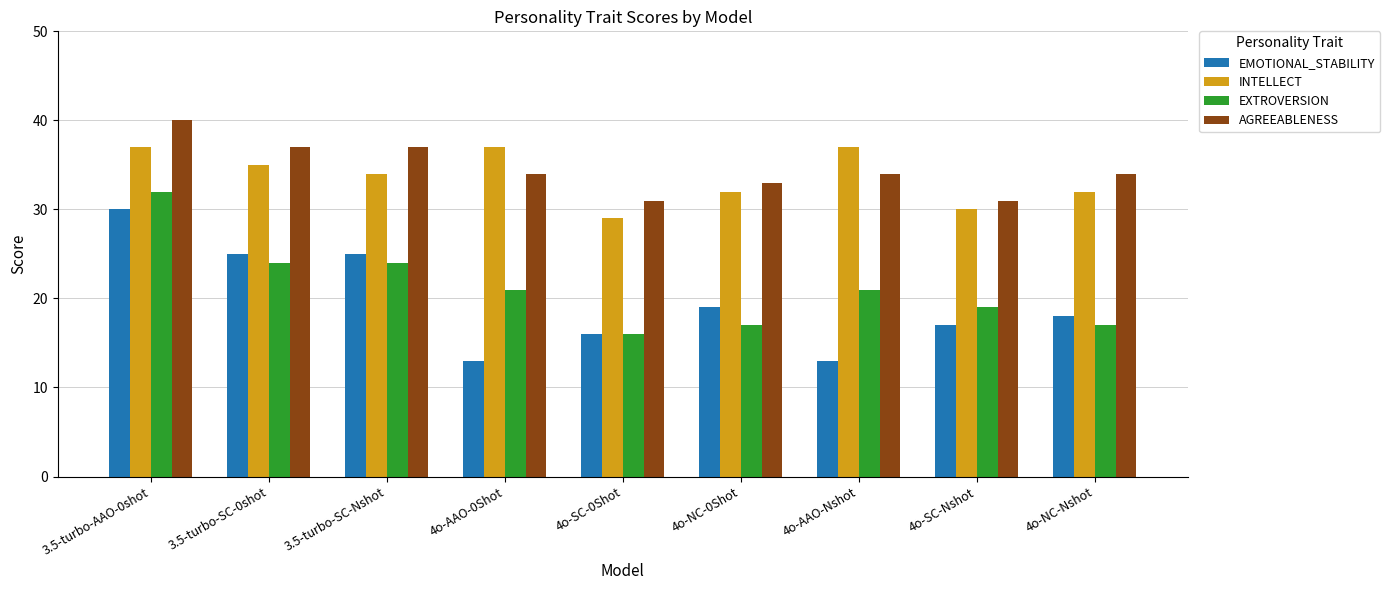

What is the sum of the EXTROVERSION values at 3.5-turbo-AAO-0shot and 4o-AAO-0Shot?

53